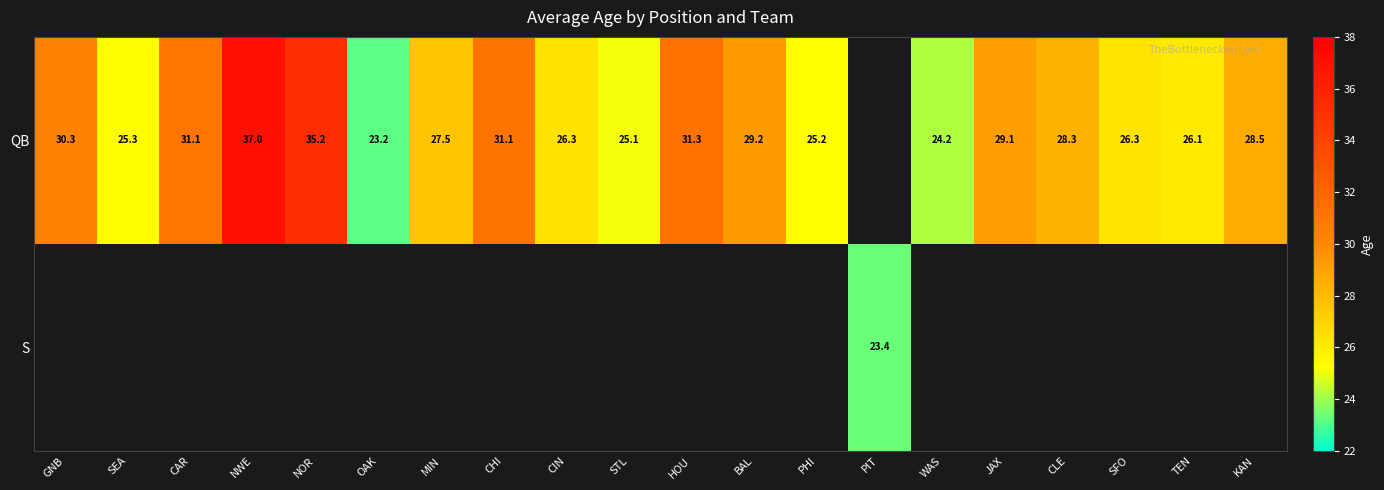

At KAN, list the series in order from largest to smallest.

QB, S